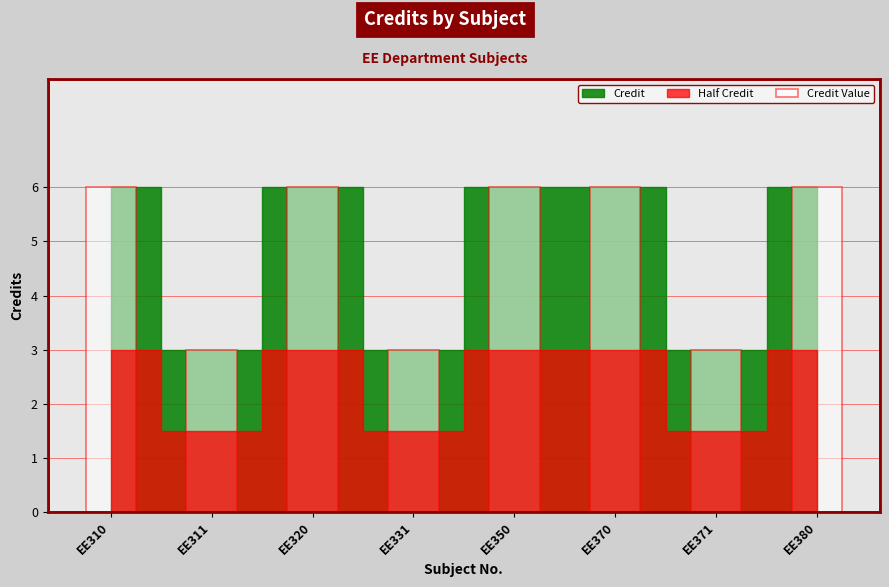

What is the difference between the values at EE311 and EE350?

3